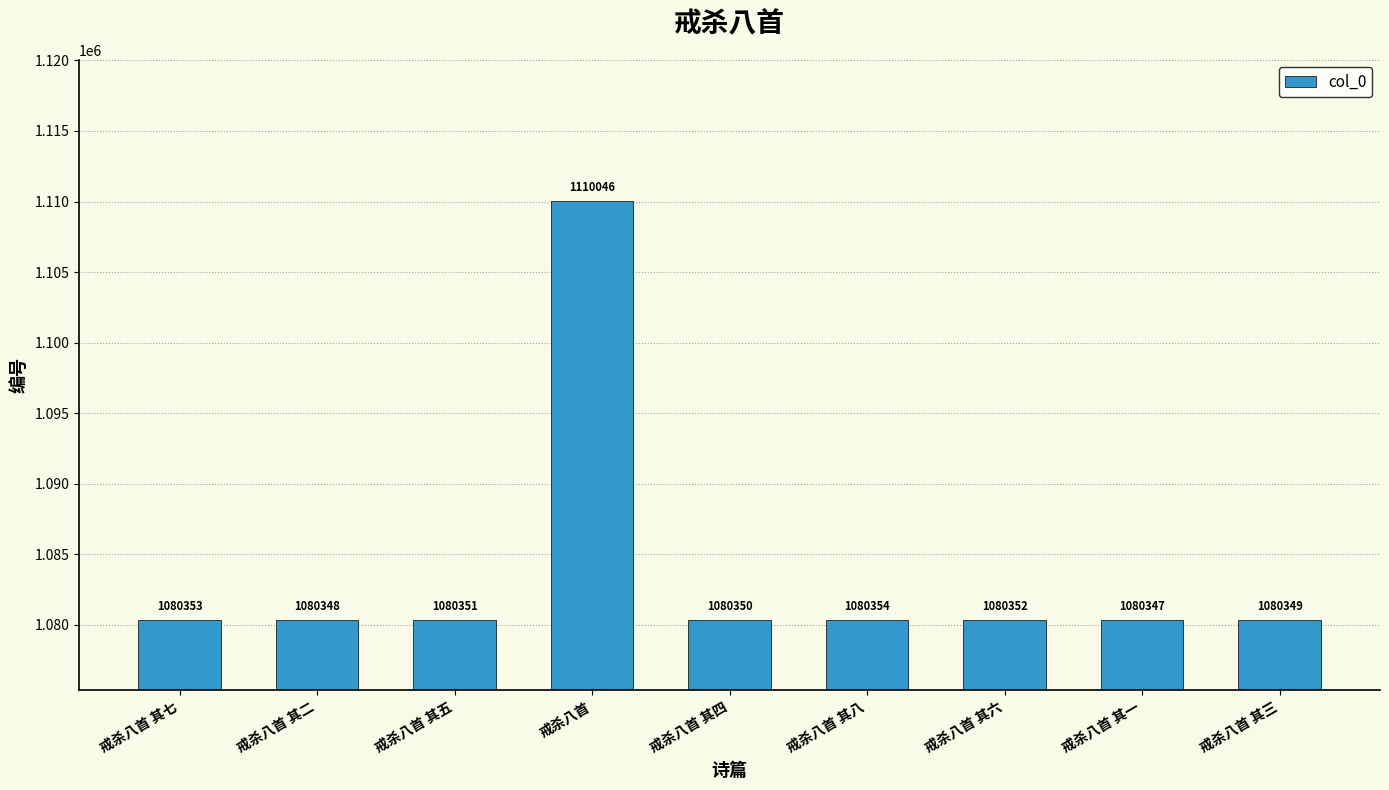

Rank the categories by value from highest to lowest.

戒杀八首, 戒杀八首 其八, 戒杀八首 其七, 戒杀八首 其六, 戒杀八首 其五, 戒杀八首 其四, 戒杀八首 其三, 戒杀八首 其二, 戒杀八首 其一